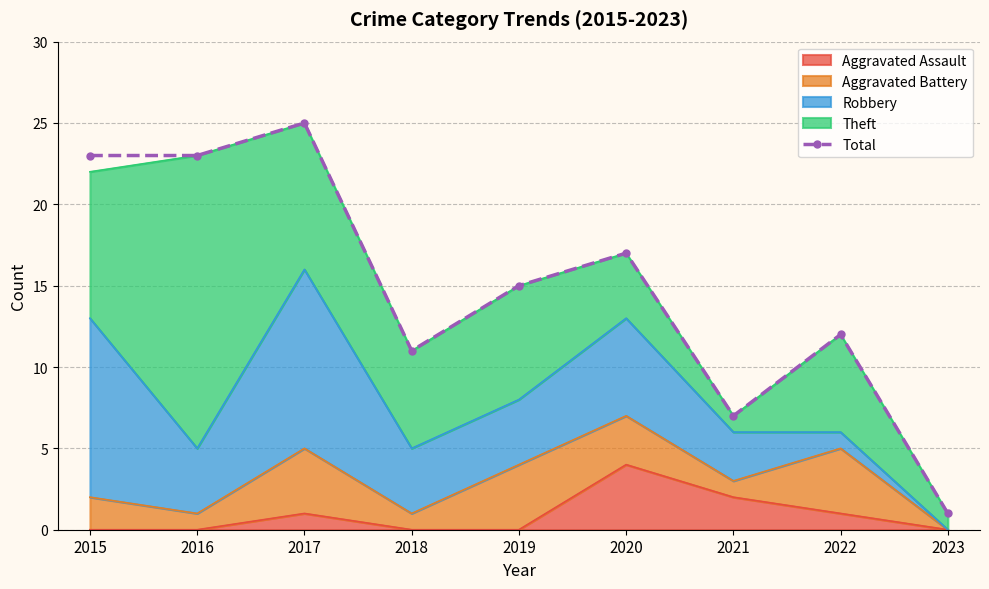

What is the value of the 8th point from the left?

12